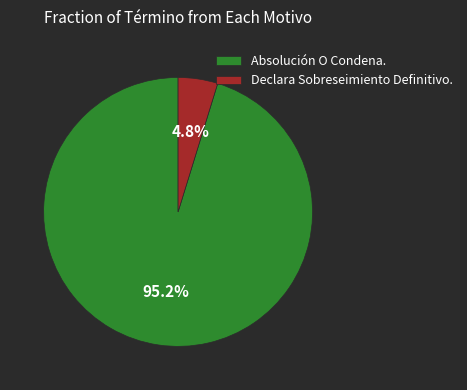

The Absolución O Condena. slice represents 87% of the pie. True or false?

False